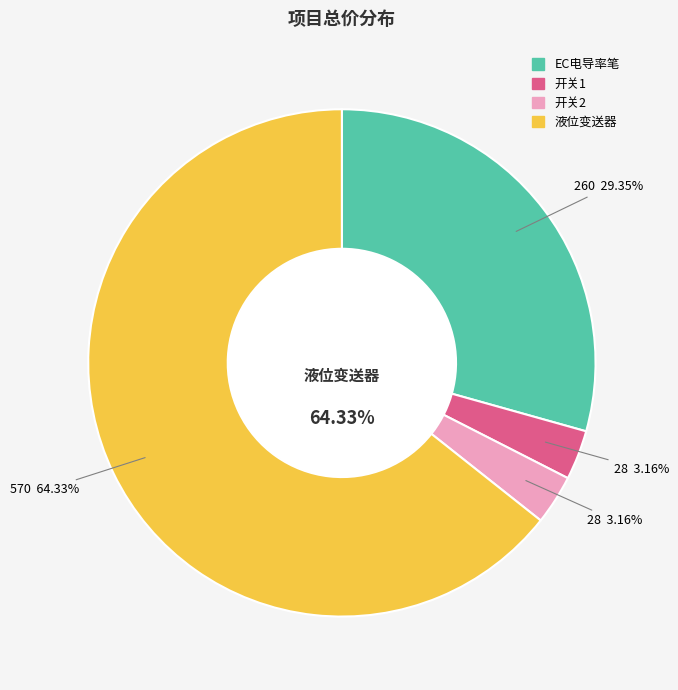

Combined, do 液位变送器 and EC电导率笔 account for over 50%?

Yes